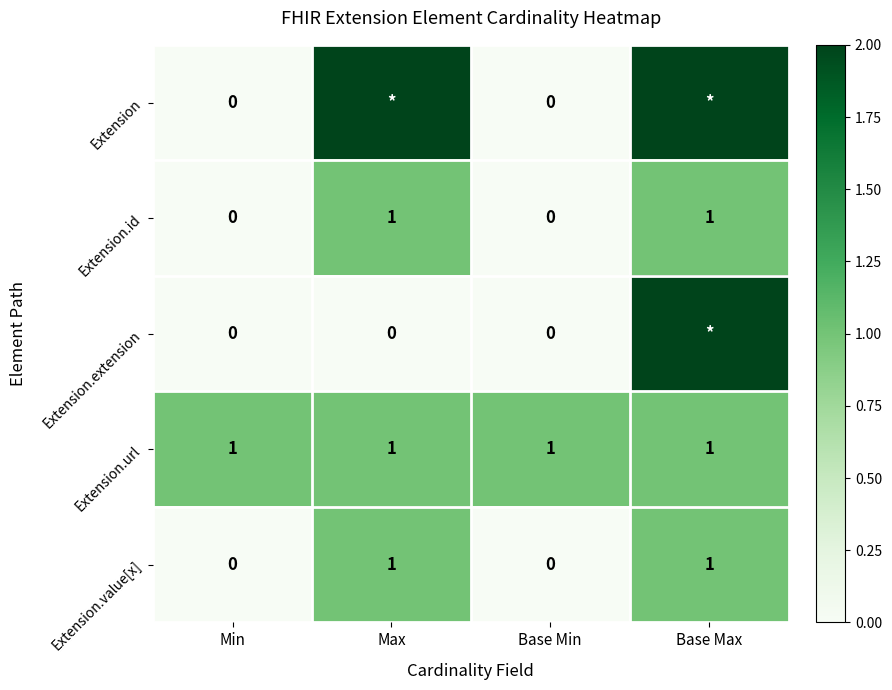

True or false: Extension.value[x] has a value of 1 at Max.

True